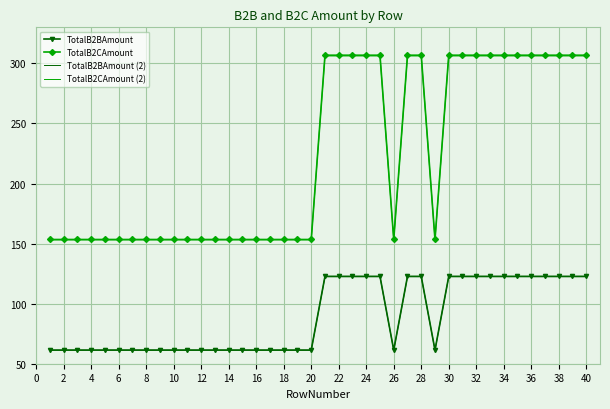

What is the smallest value displayed?

61.2